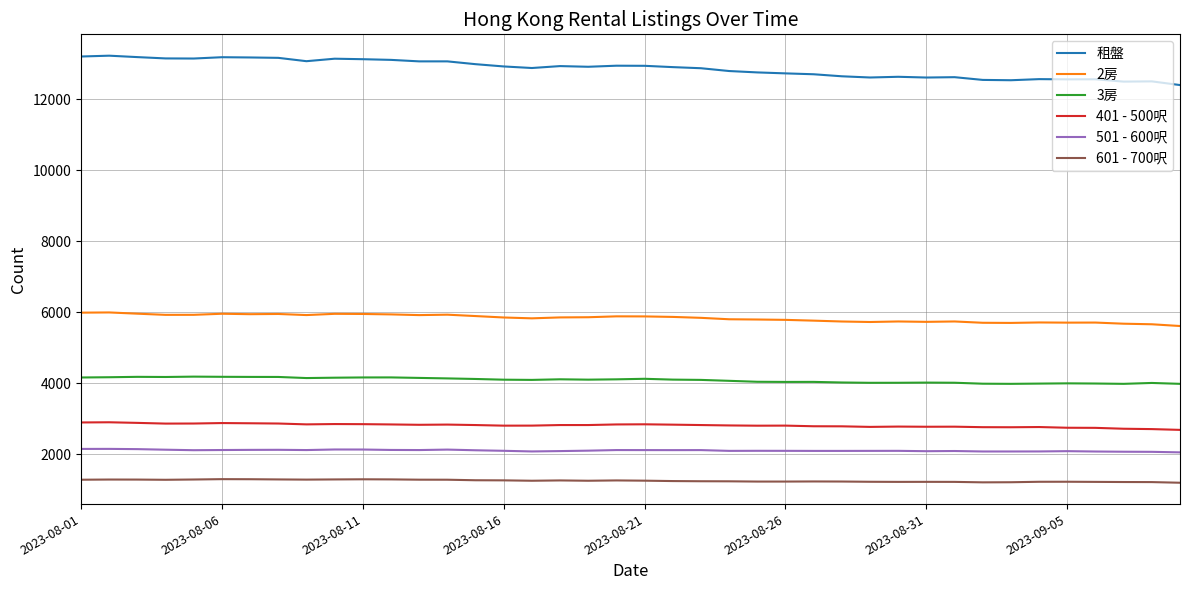

Which series has the largest total across all categories?

租盤